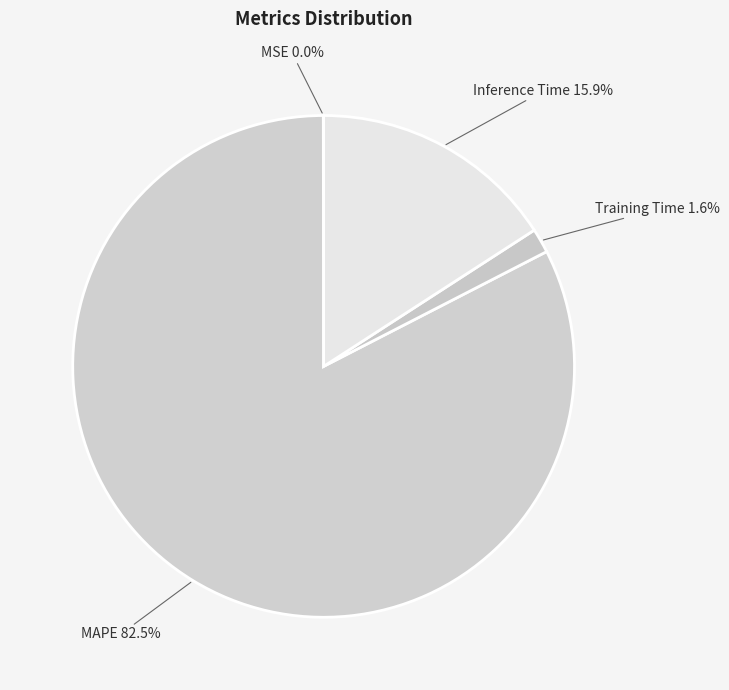

Is there a majority slice in this chart?

Yes